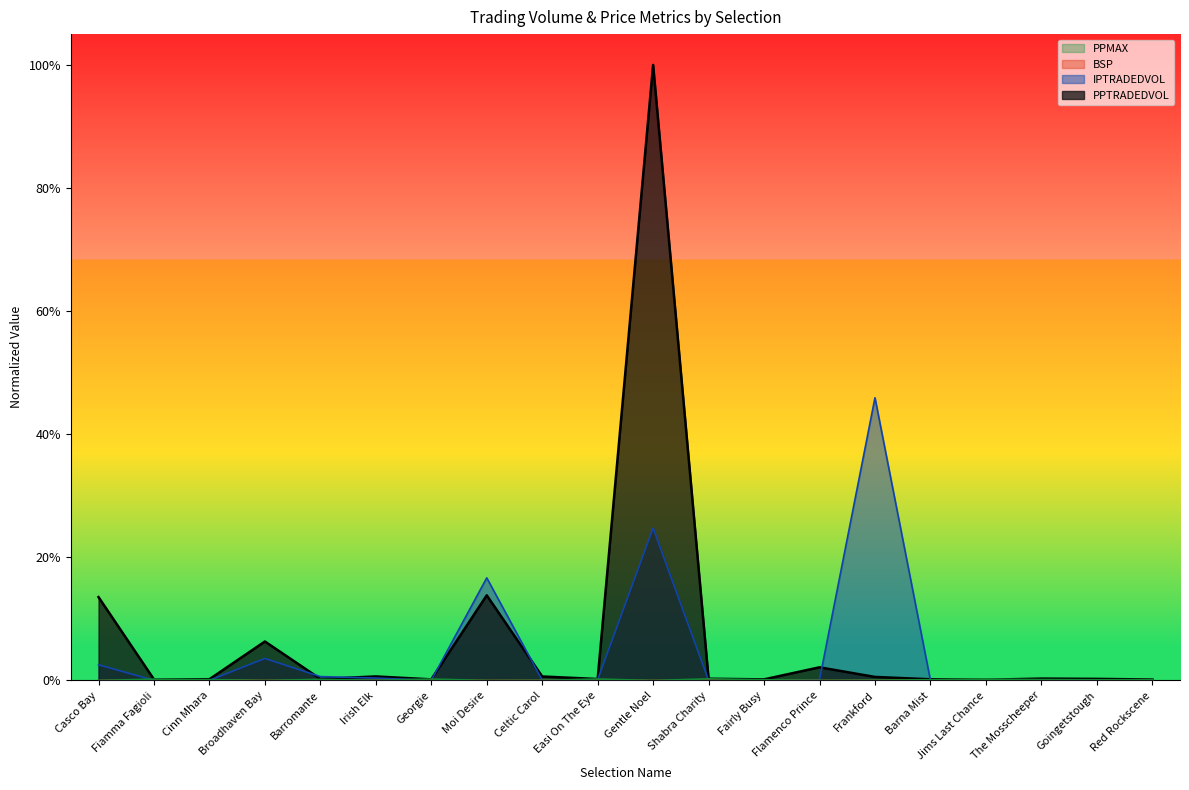

True or false: IPTRADEDVOL has a value of 0.0 at Fiamma Fagioli.

True